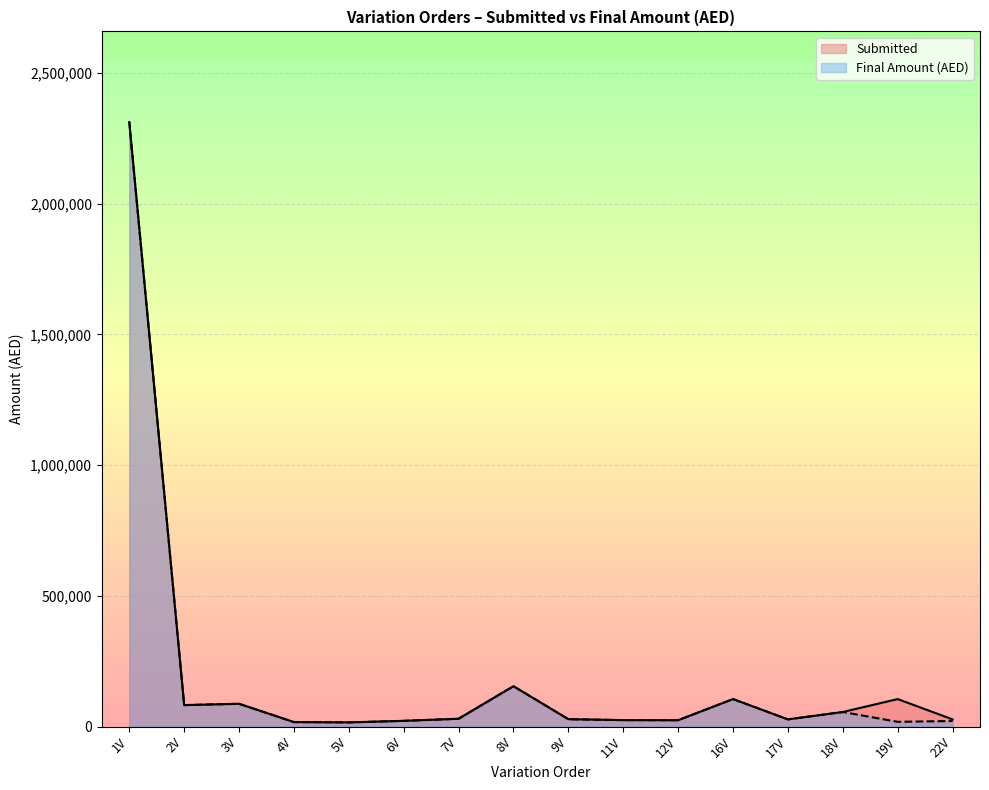

Which series has the largest total across all categories?

Submitted